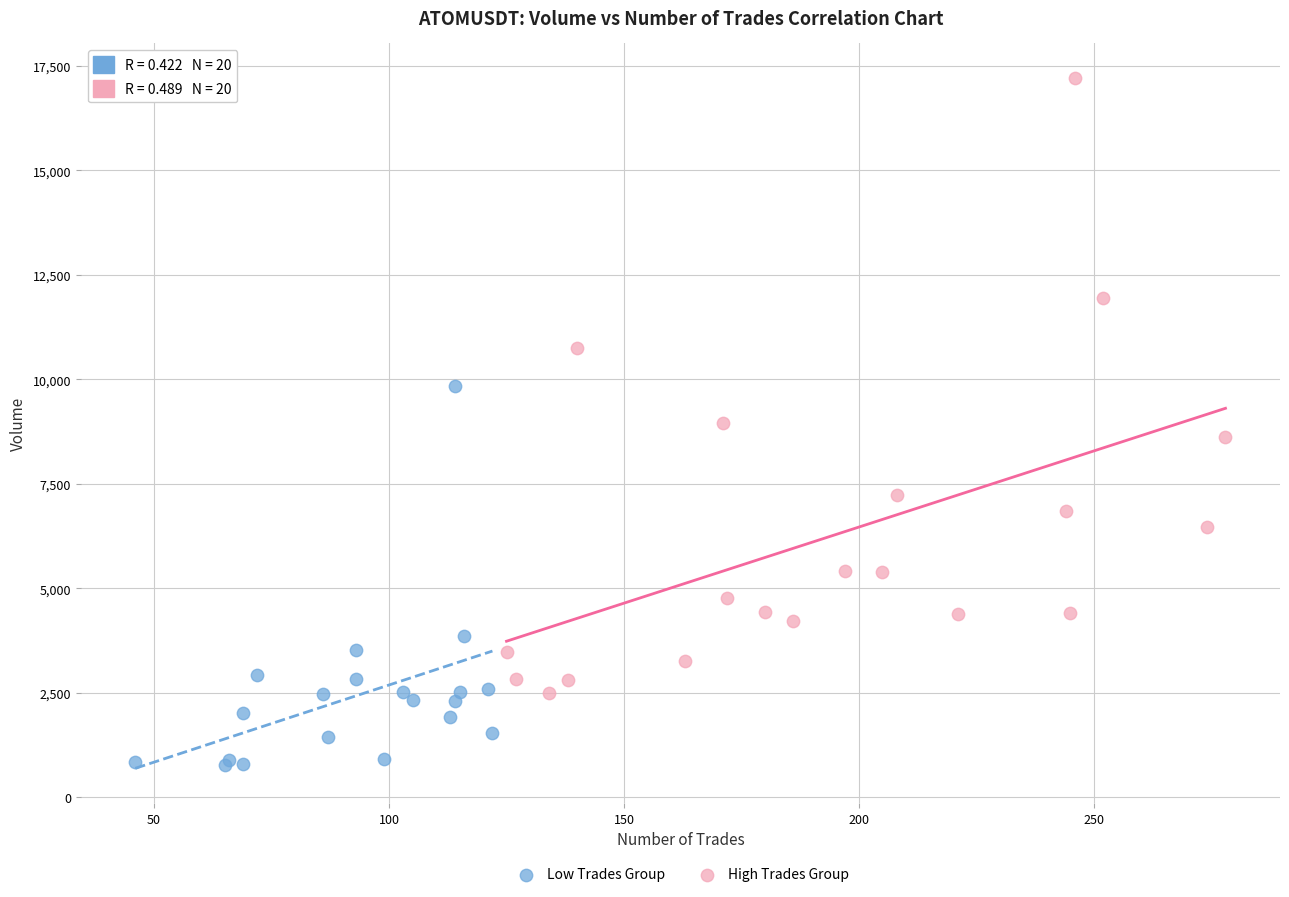

Which series has the widest spread of Y values?

High Trades Group